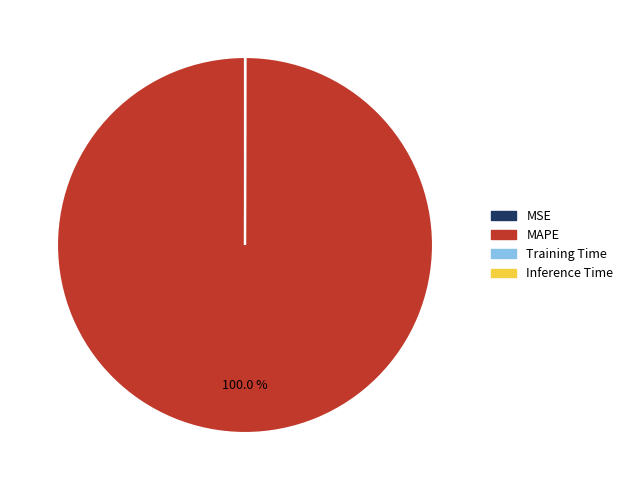

Does any single category account for the majority?

Yes